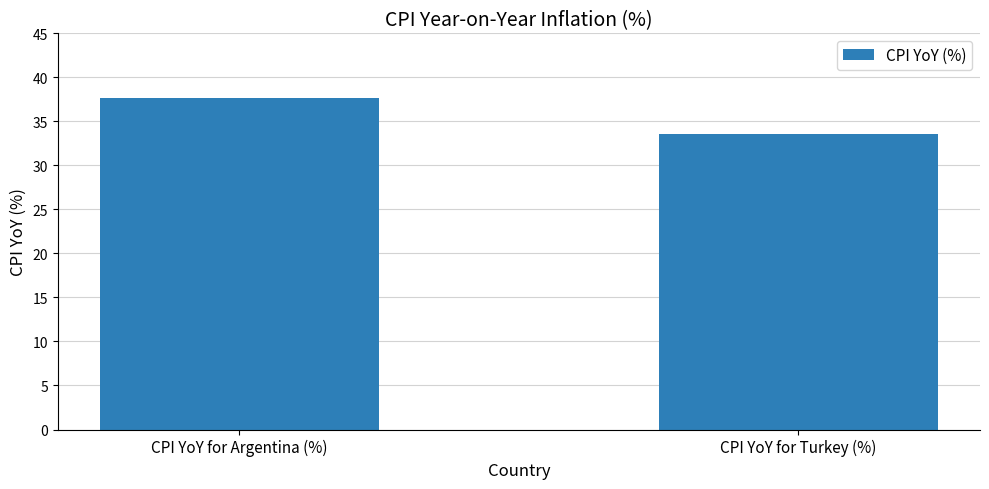

What is the minimum value shown in the chart?

33.5